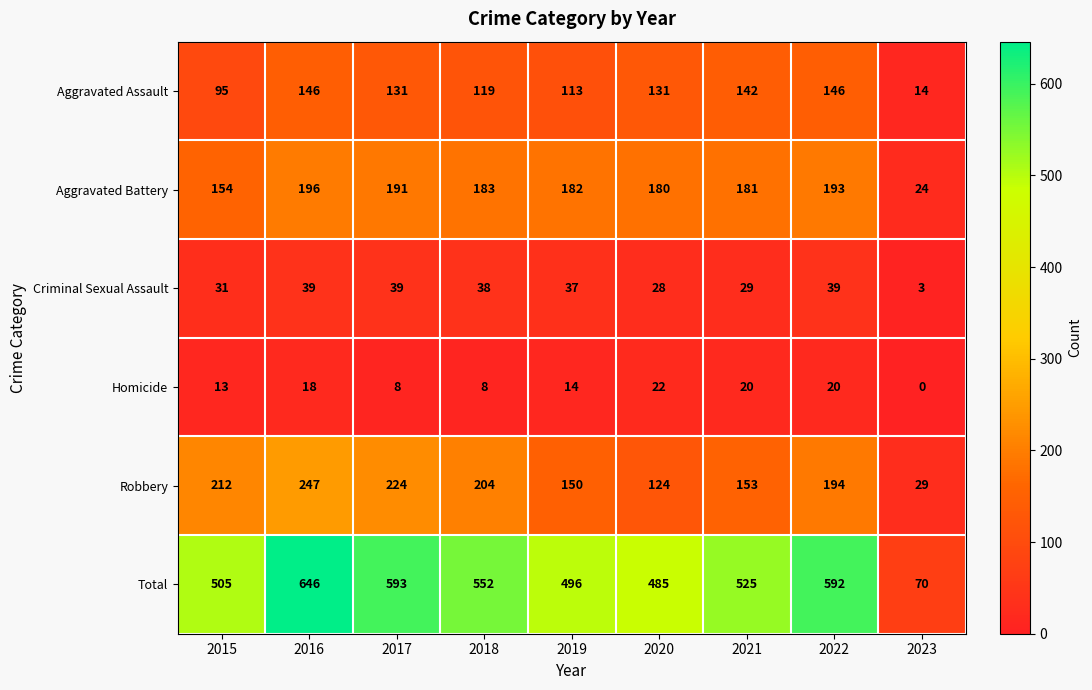

Between 2015 and 2020, which series saw the biggest shift?

Robbery